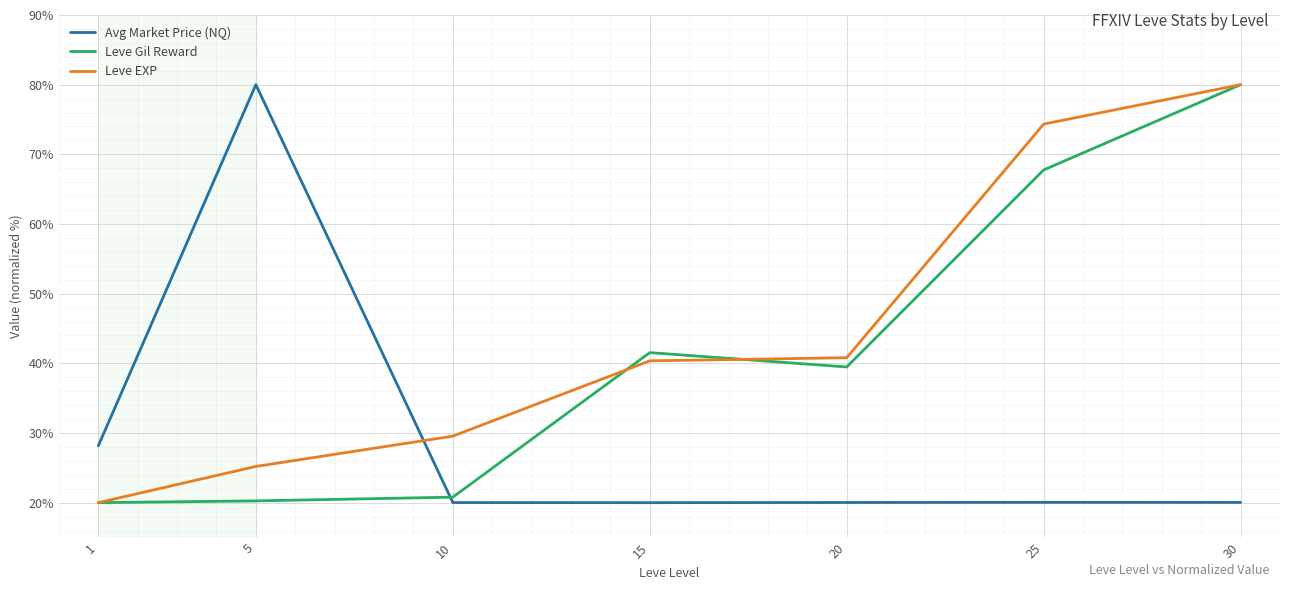

True or false: Leve Gil Reward has a value of 7.3 at 10.

False